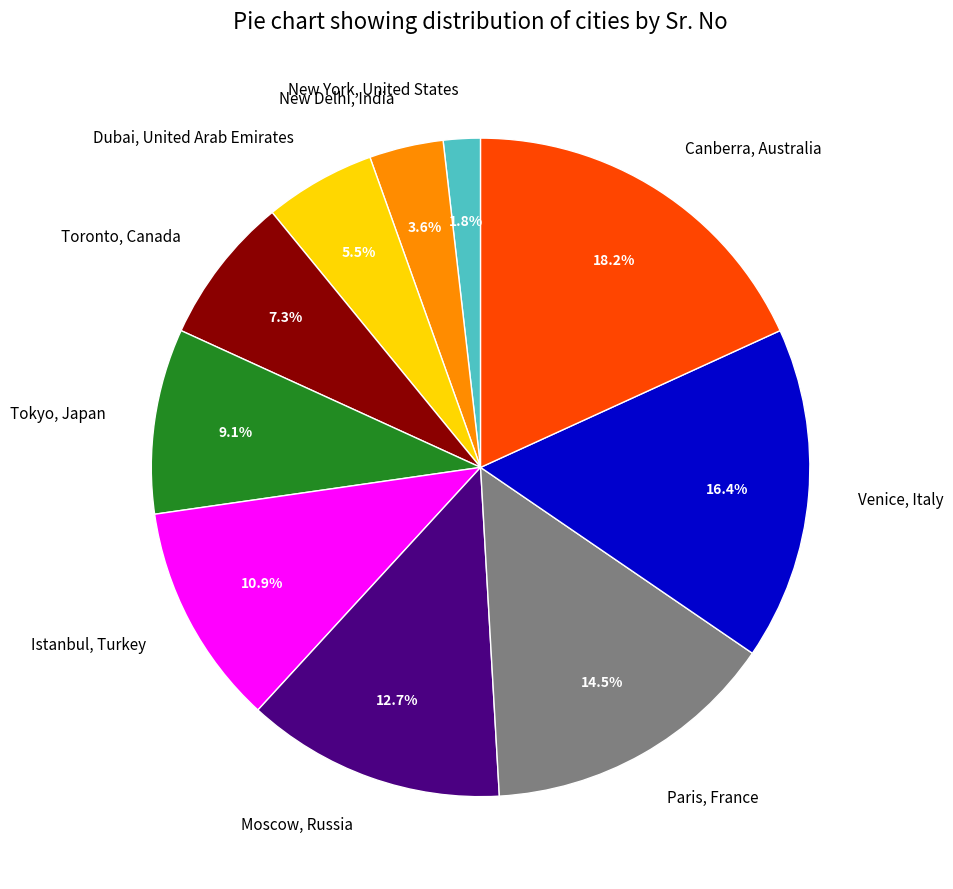

What is the smallest slice in the pie chart?

New York, United States